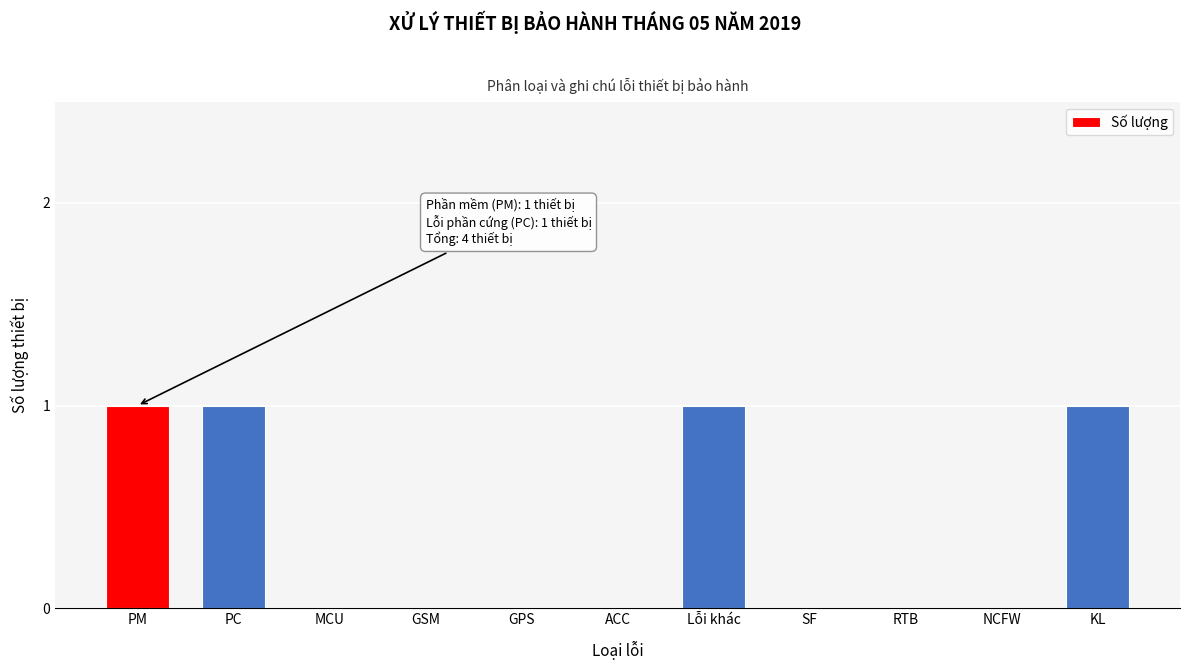

Reading left to right, transcribe all the data shown in this chart.

PM=1	PC=1	MCU=0	GSM=0	GPS=0	ACC=0	Lỗi khác=1	SF=0	RTB=0	NCFW=0	KL=1